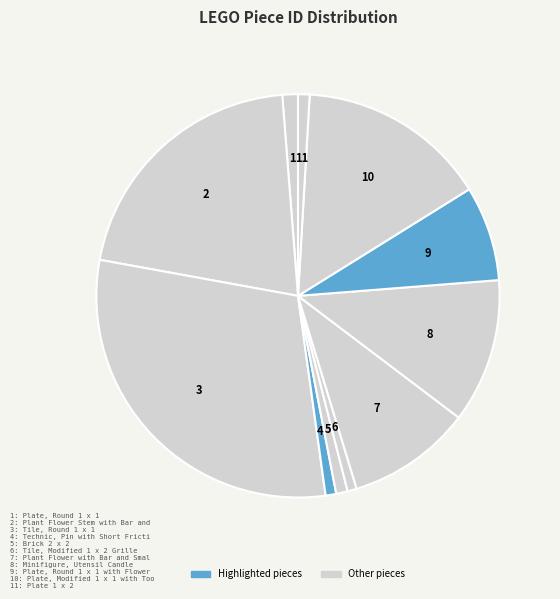

How many slices are in this pie chart?

11